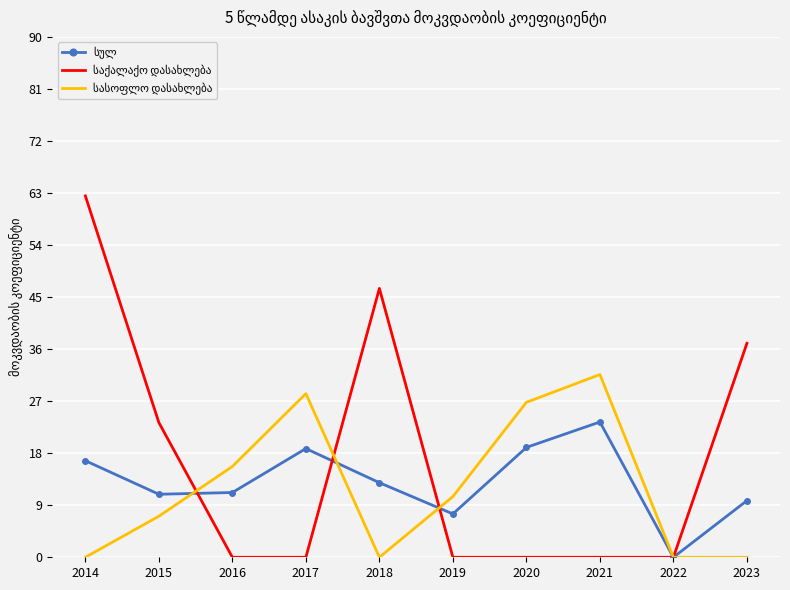

What is the difference between the highest and lowest values at 2023?

37.0